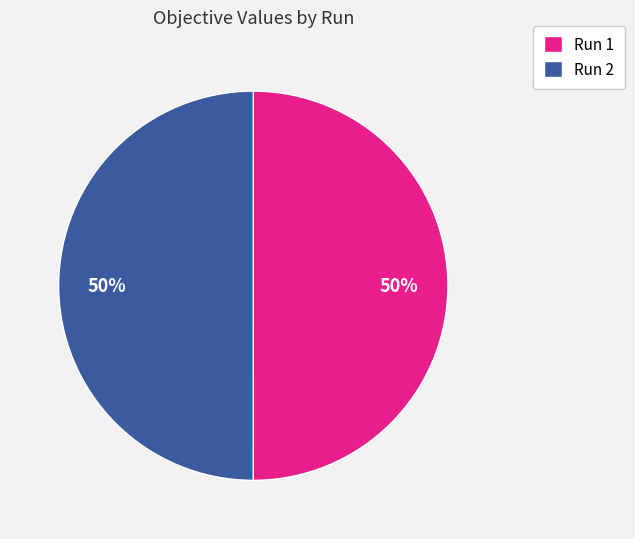

To the nearest percent, what is the average slice percentage?

50%